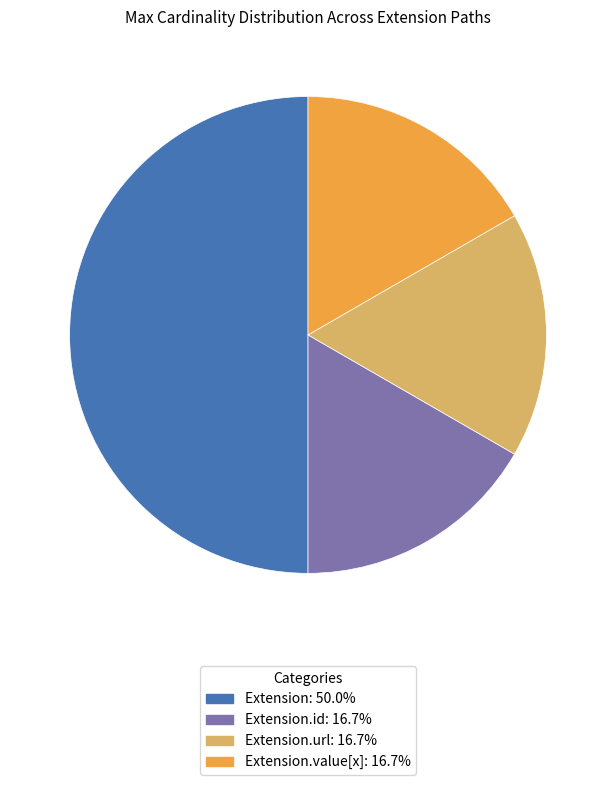

Count the number of slices in the pie.

4